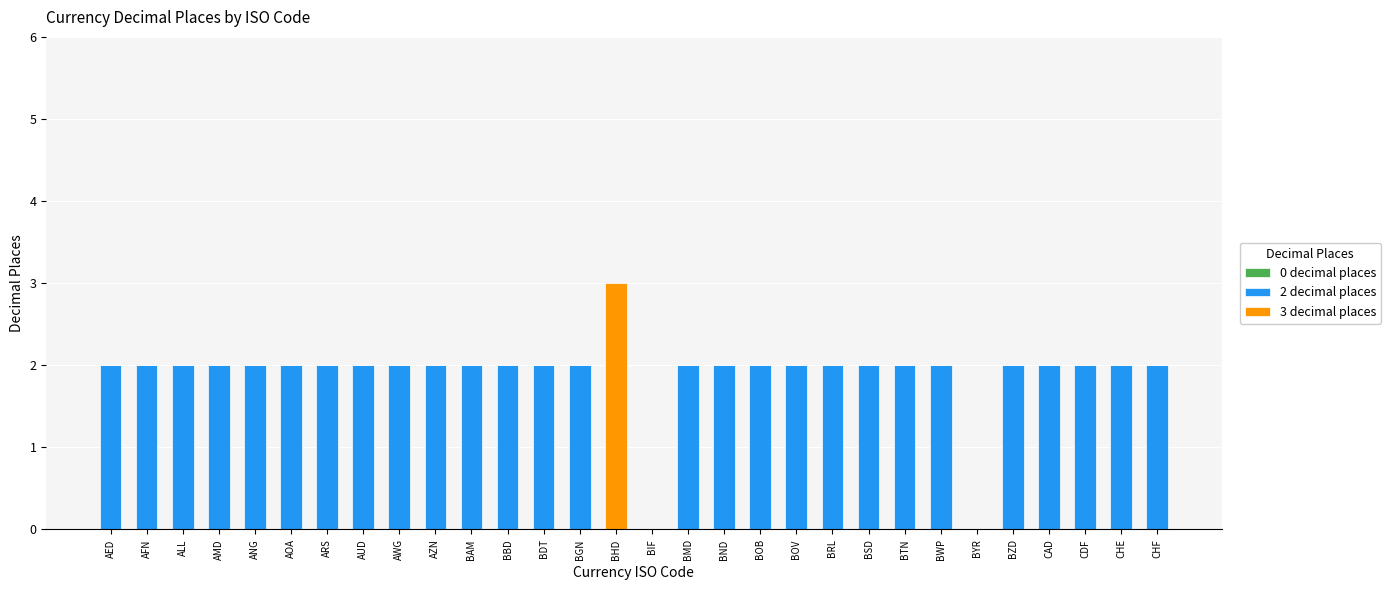

Is it true that 2 decimal places equals 0 at BRL?

False